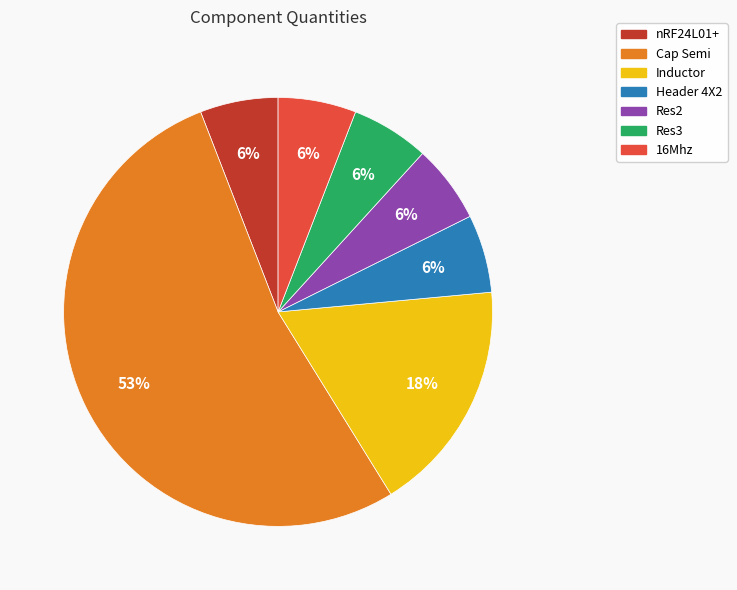

To the nearest percent, what is the difference between the largest and smallest slice percentages?

47%